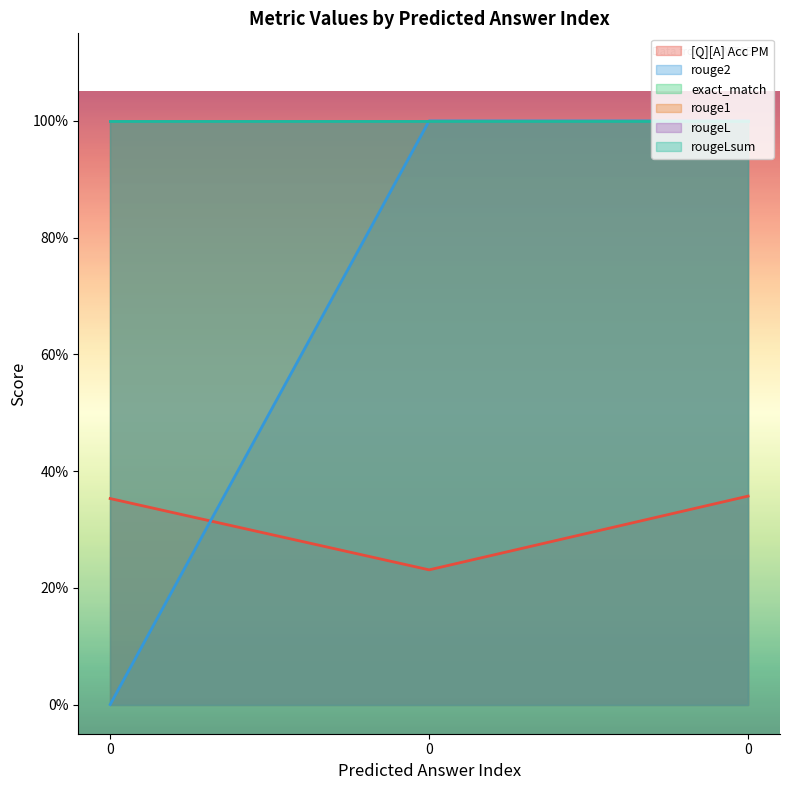

What is the sum of all rougeL values?

3.0